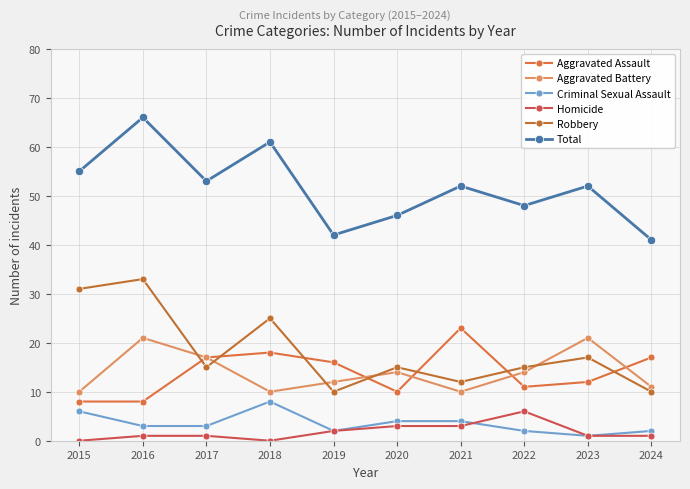

The Total series shows 15 at 2021. True or false?

False